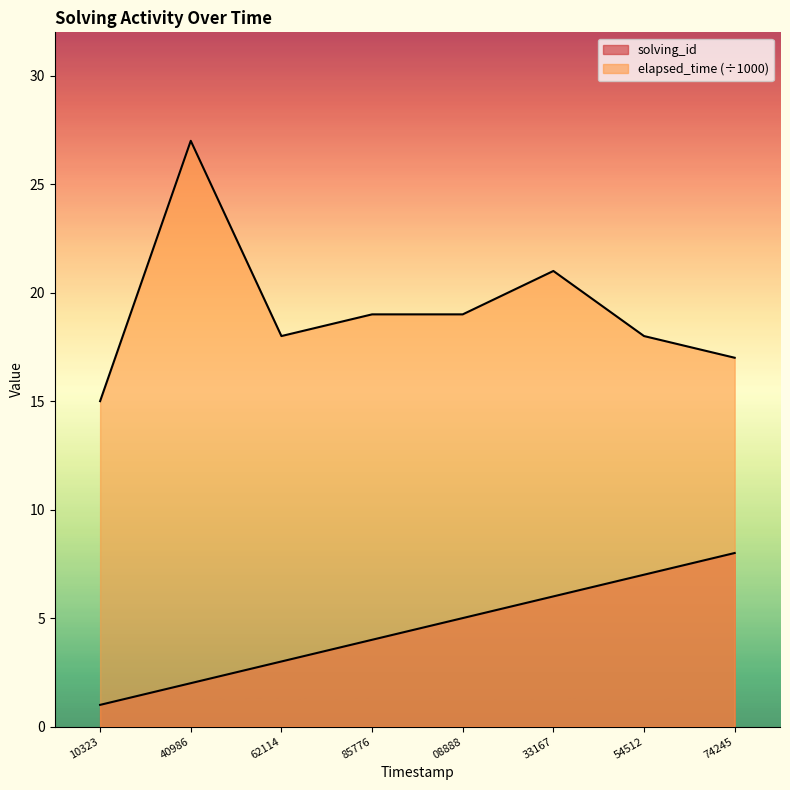

How many lines are shown in the chart?

2